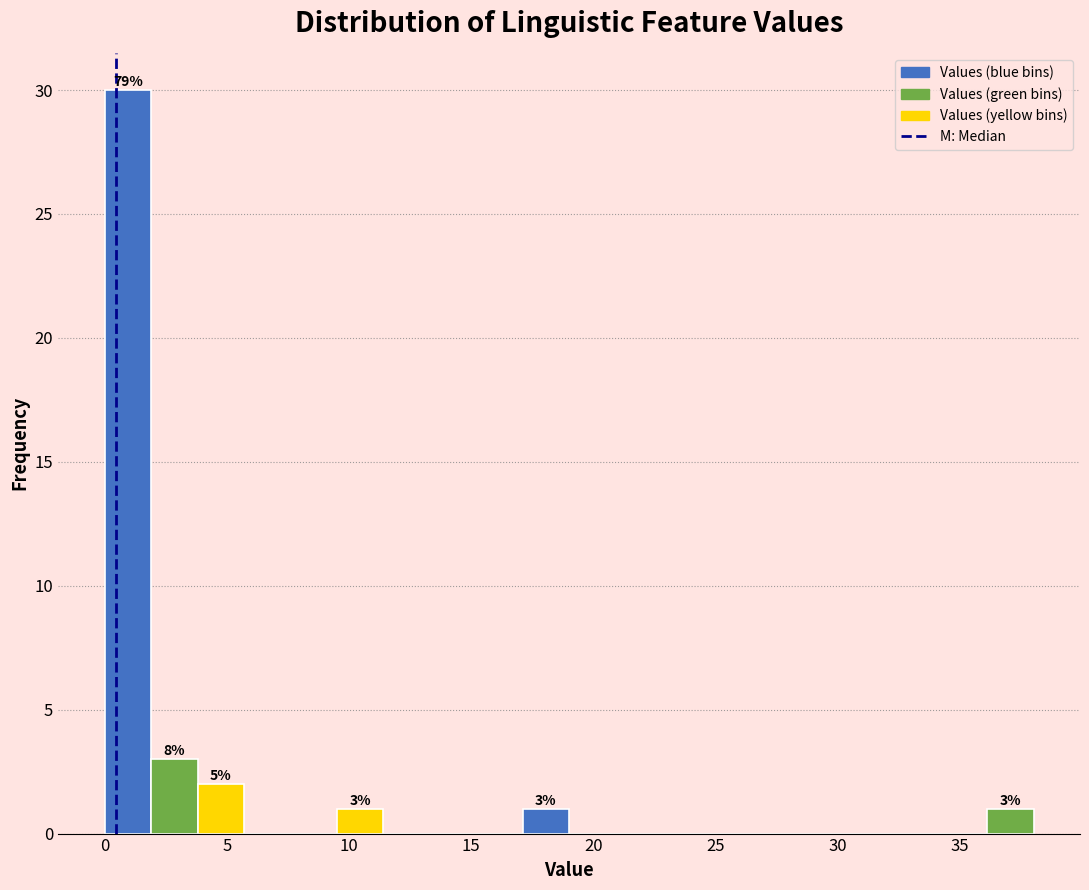

Read against the x-axis, roughly where is the centre of the tallest bar?

1.0